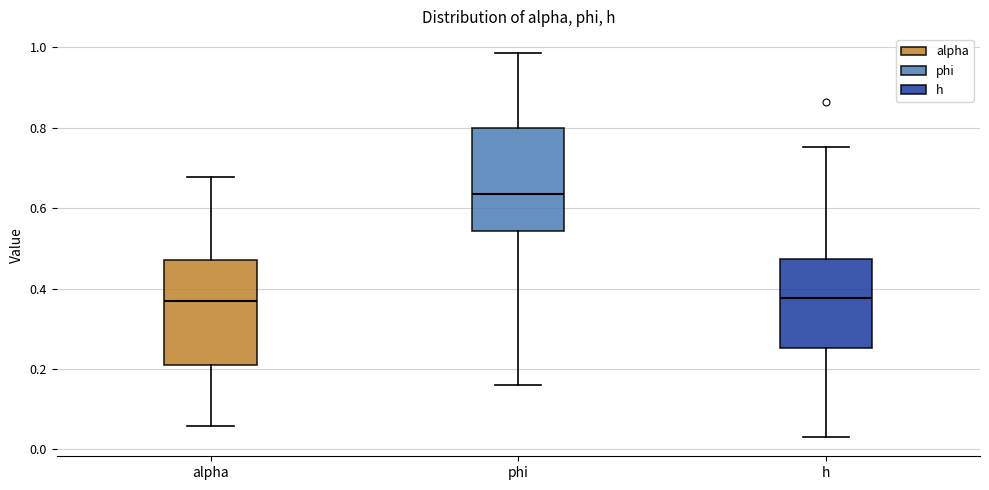

Which box's median line is the highest?

phi